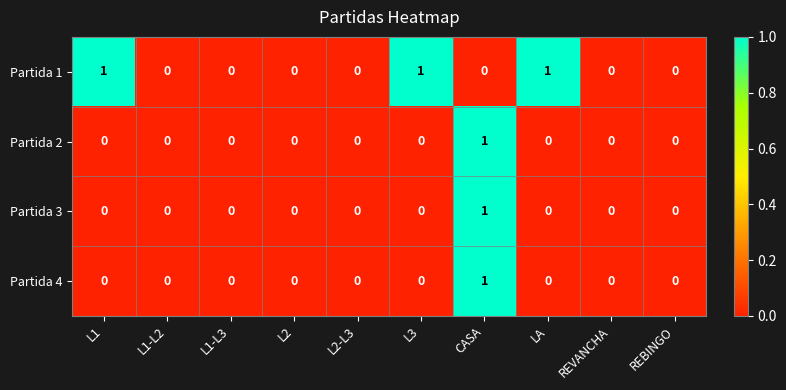

How many data points does each series have?

10